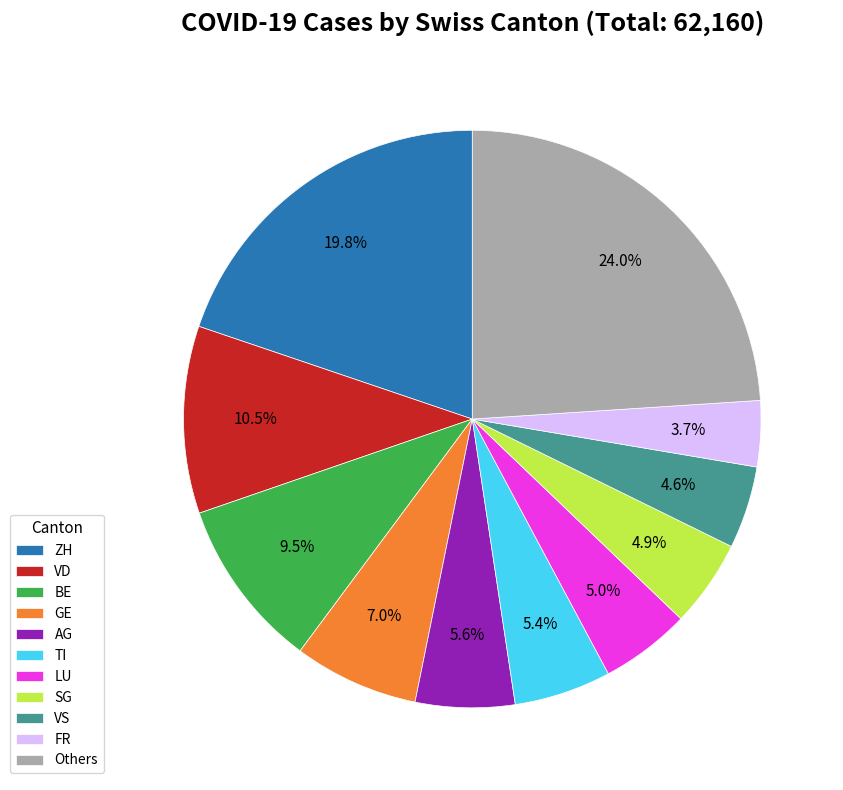

Between AG and VD, which is larger?

VD